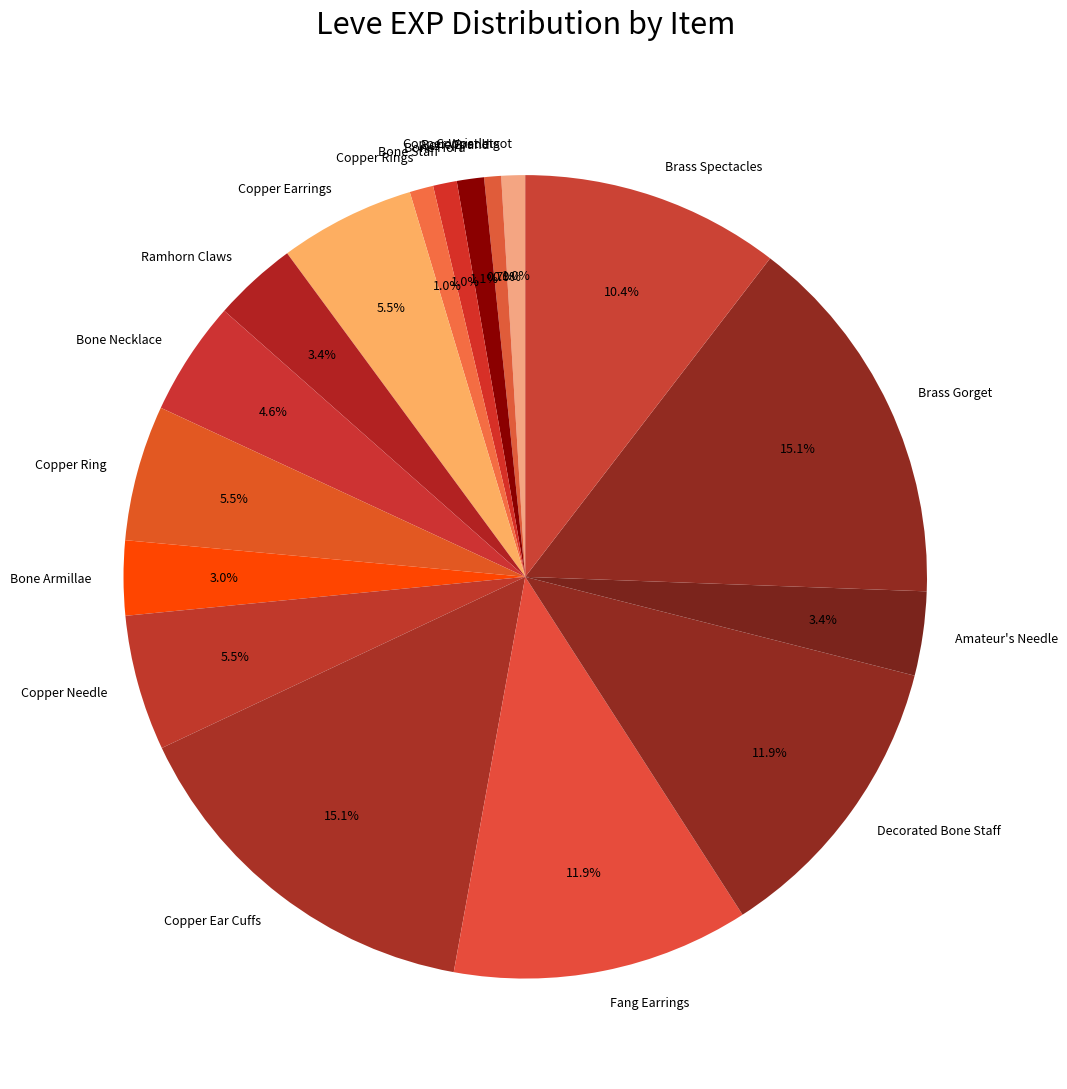

Between Fang Earrings and Copper Ingot, which is larger?

Fang Earrings